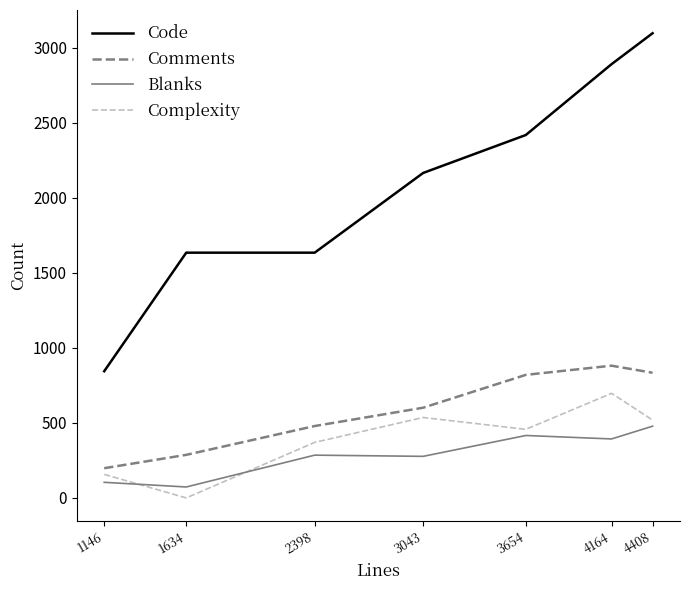

How many lines are shown in the chart?

4